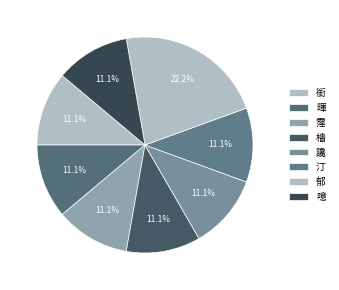

What is the largest slice in the pie chart?

郁